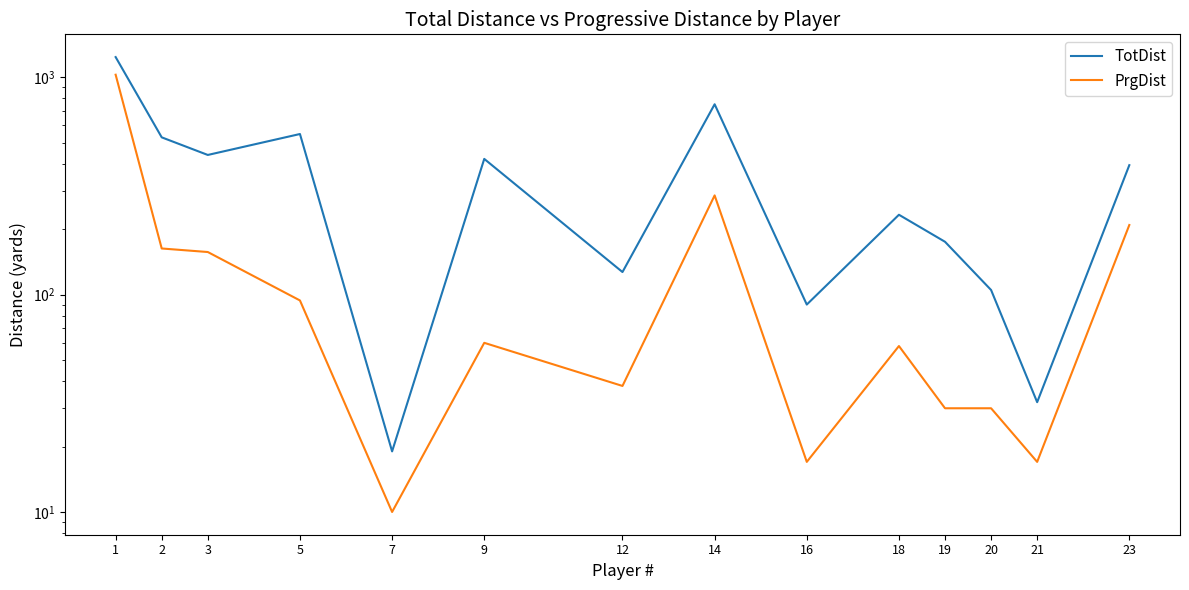

What is the difference between the highest and lowest values at 20?

75